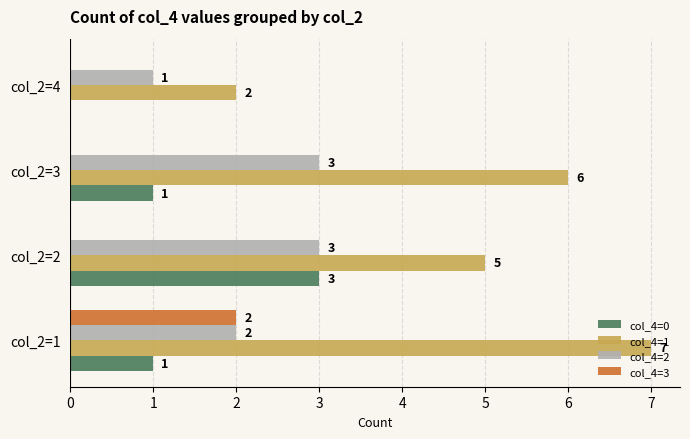

Count the number of categories in the chart.

4